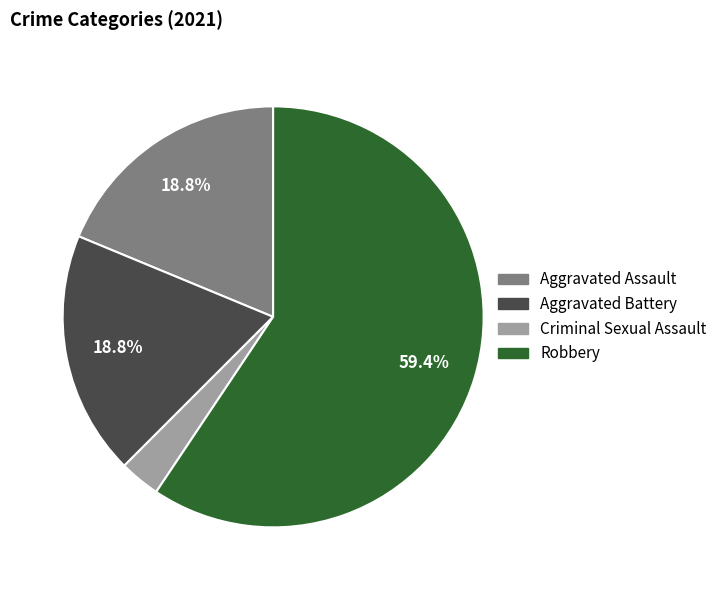

To the nearest percent, what is the average slice percentage?

25%